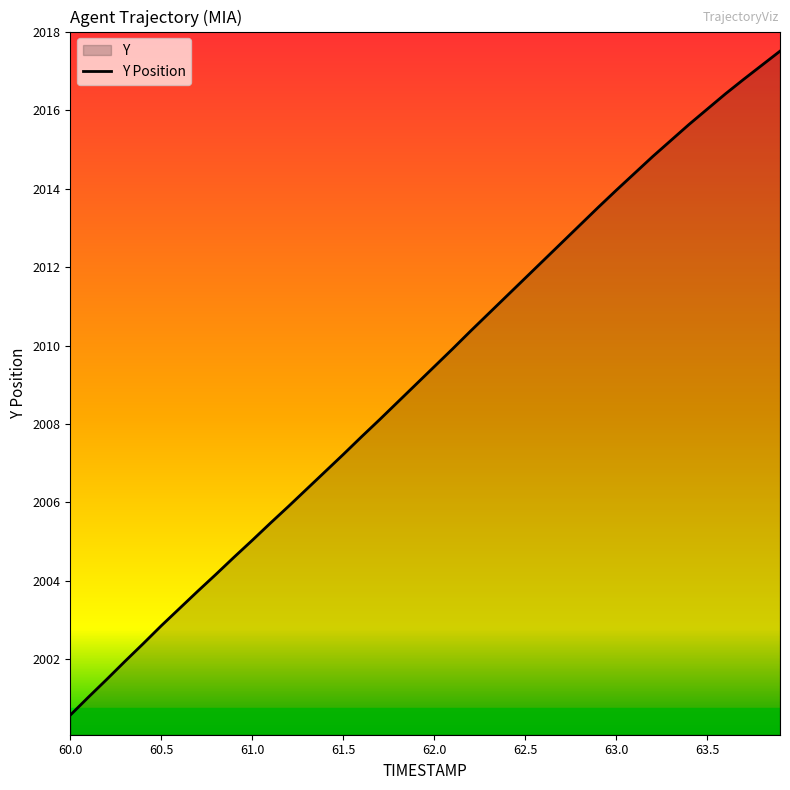

What is the difference between the maximum and minimum values?

16.9